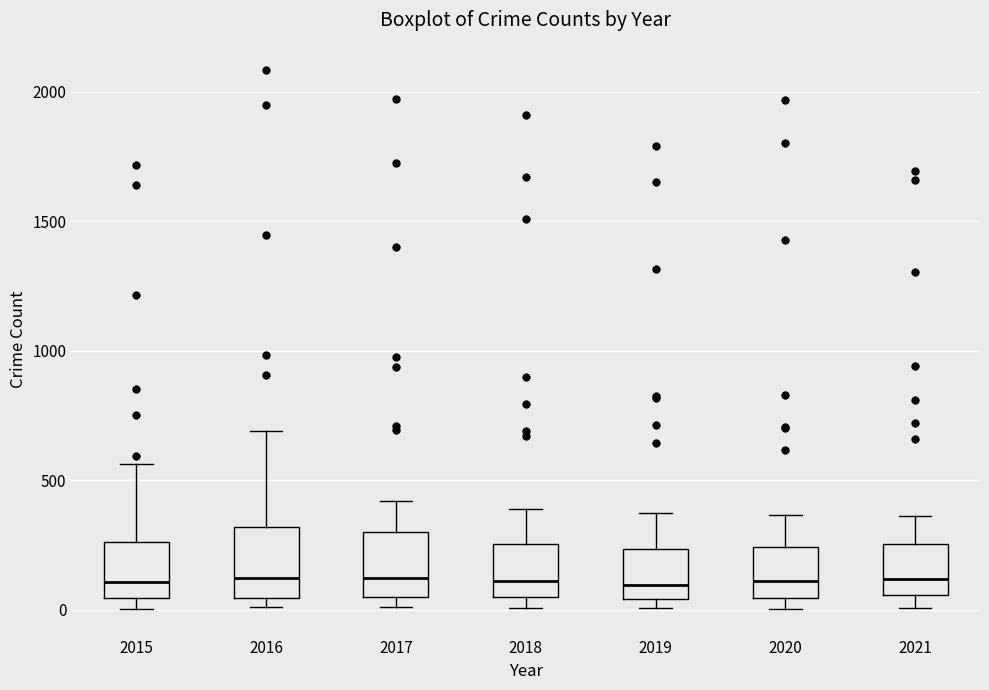

Reading left to right, read every box against the y-axis: the position of its median line, the range the box covers, and the ends of its whiskers. The values are not printed on the chart, so give them approximately, as read against the axis.

2015: median 100, box 50 to 250, whiskers 0 to 550
2016: median 150, box 50 to 300, whiskers 0 to 700
2017: median 100, box 50 to 300, whiskers 0 to 400
2018: median 100, box 50 to 250, whiskers 0 to 400
2019: median 100, box 50 to 250, whiskers 0 to 400
2020: median 100, box 50 to 250, whiskers 0 to 350
2021: median 100, box 50 to 250, whiskers 0 to 350